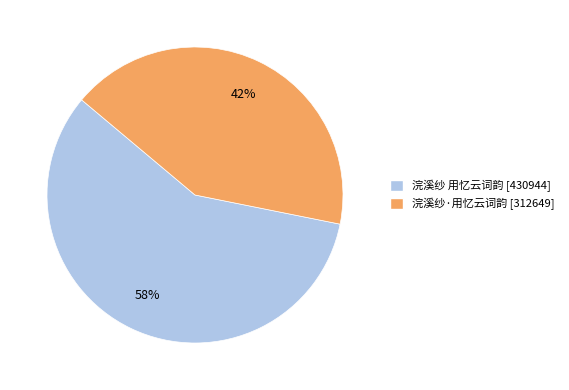

Count the number of slices in the pie.

2